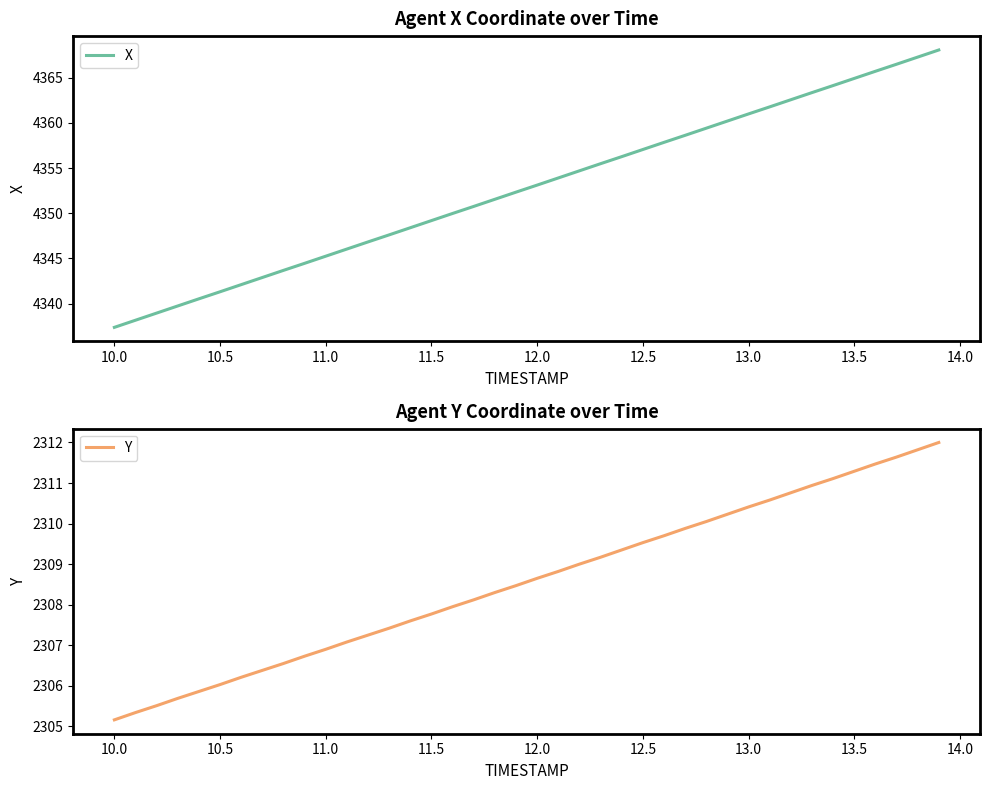

What is the minimum value for Y?

2305.2